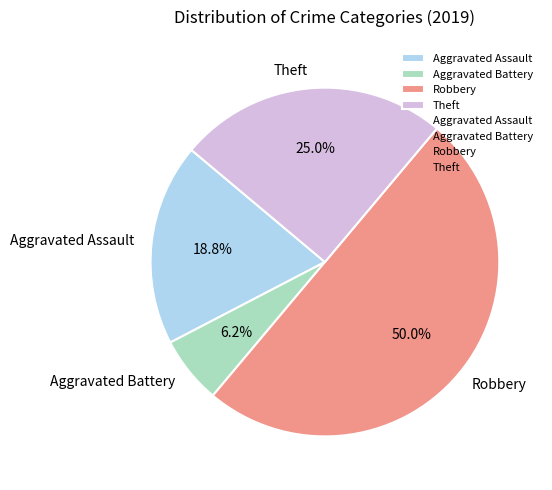

What percentage is the Robbery slice, to the nearest percent?

50%